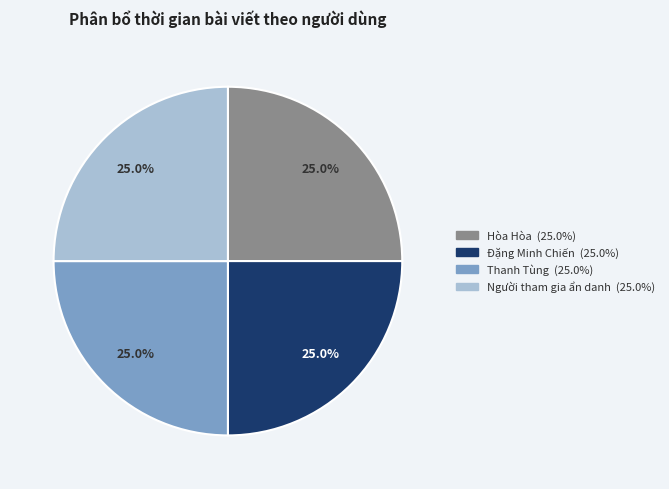

Does any single category account for the majority?

No